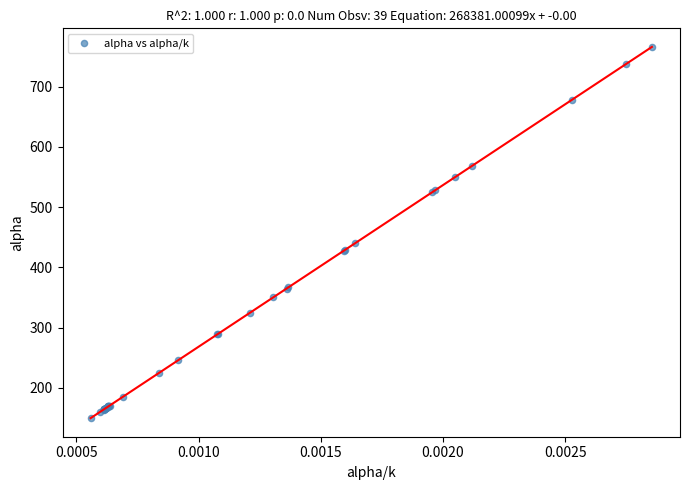

What Y value in the scatter plot is closest to 457?

439.8